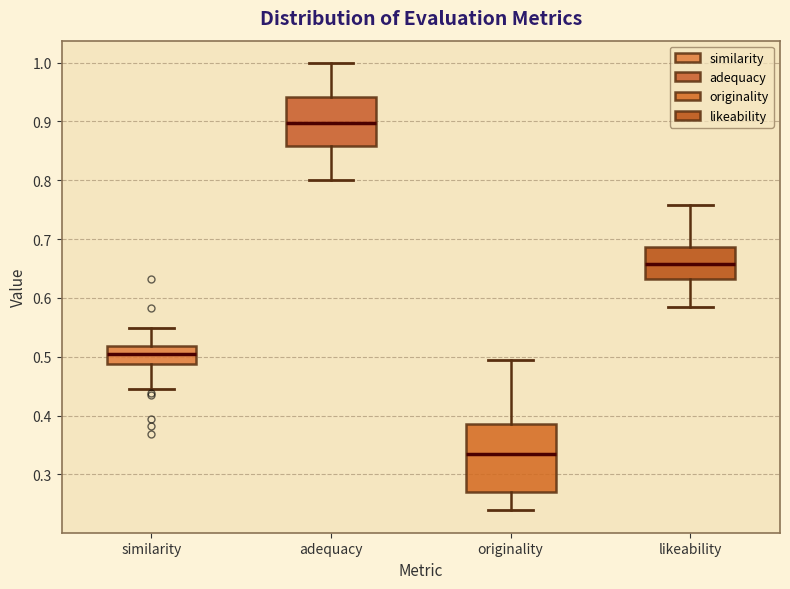

Which box has the highest median line?

adequacy